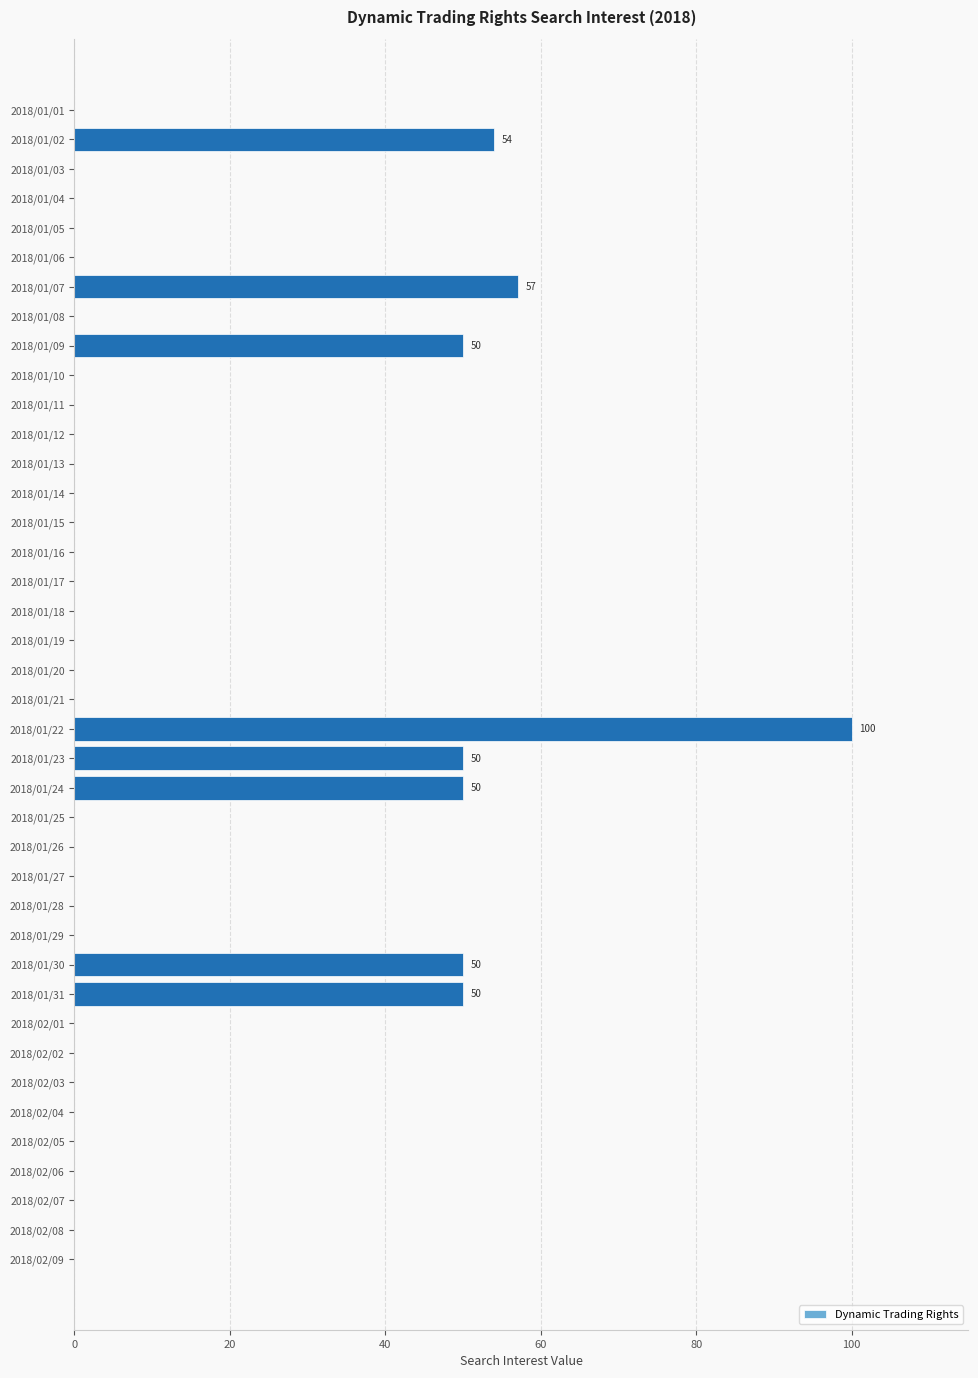

Between 2018/01/28 and 2018/01/30, which is larger?

2018/01/30